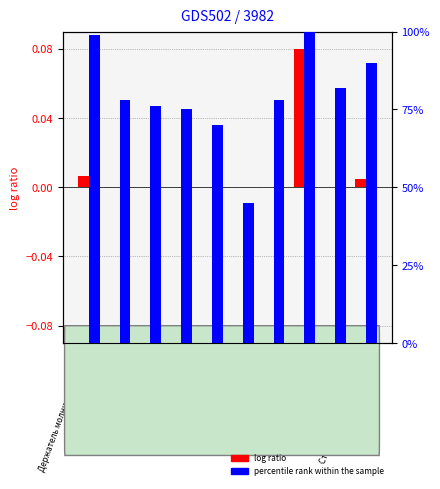

How many data points in percentile rank within the sample are above 78?

4